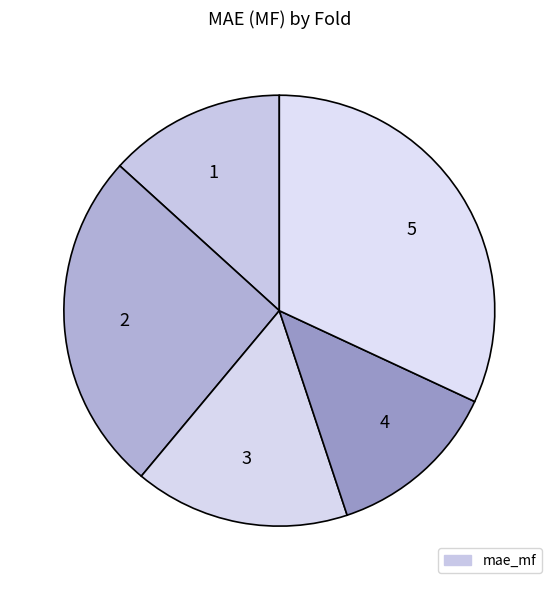

Is there any slice that represents more than half of the pie?

No